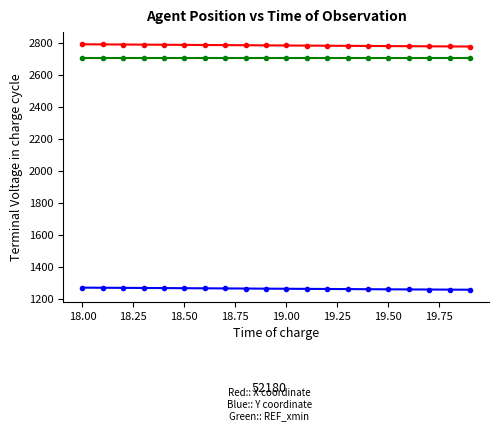

What is the smallest value displayed?

1254.9